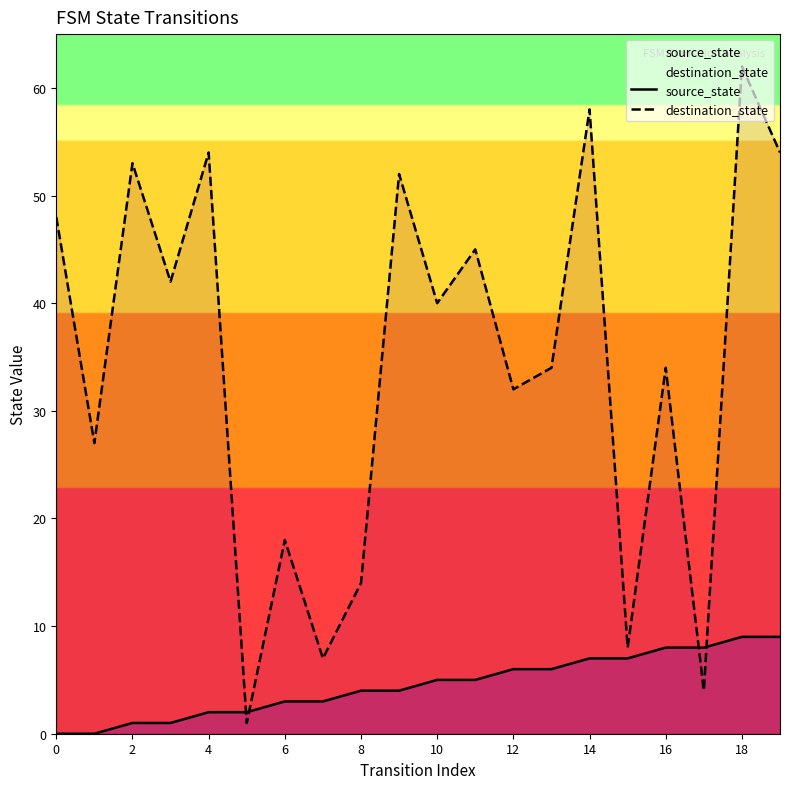

Which series has the largest range (max minus min)?

destination_state